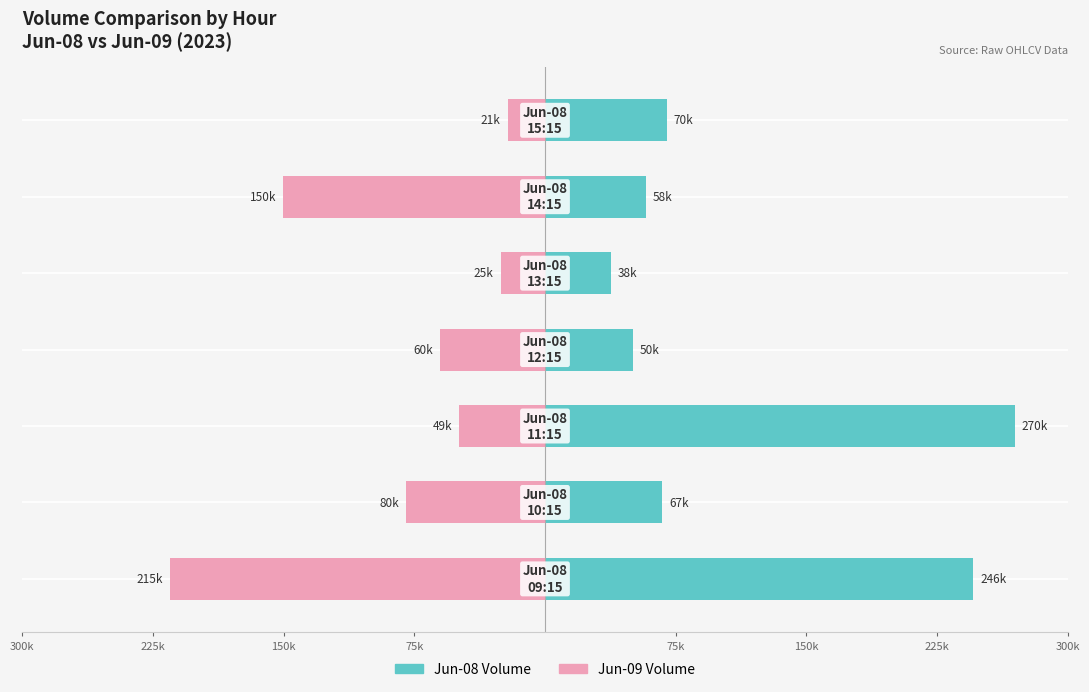

Between 75k and 300k, which is larger?

300k